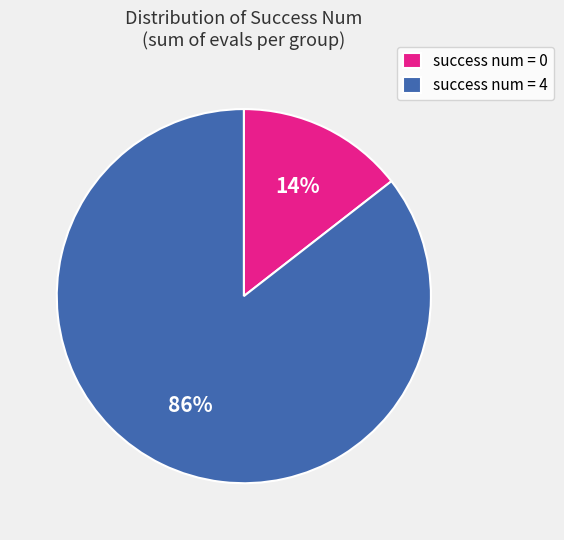

To the nearest percent, what percentage of the pie is success num = 0?

14%